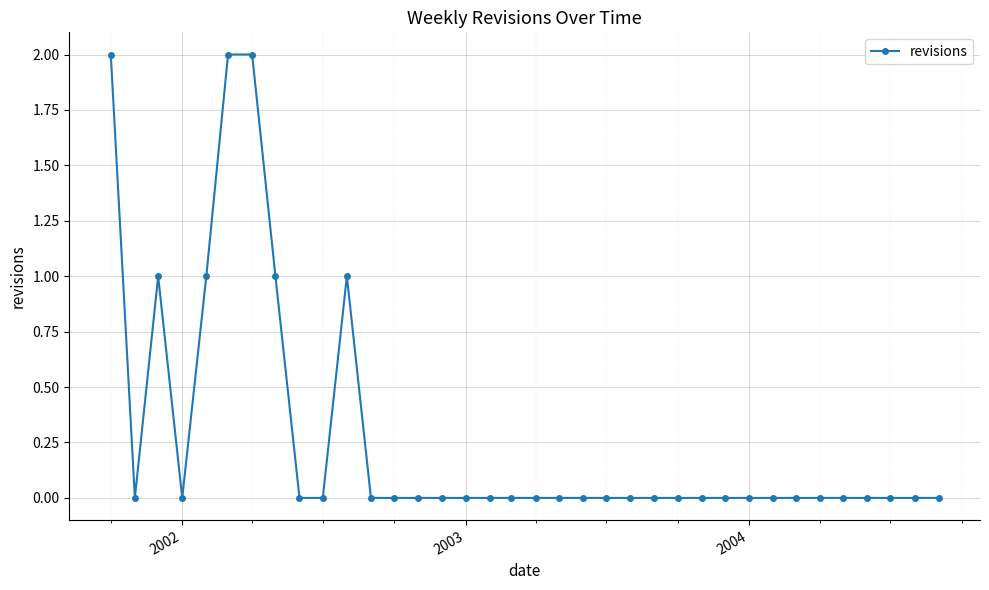

What is the sum of all values?

10